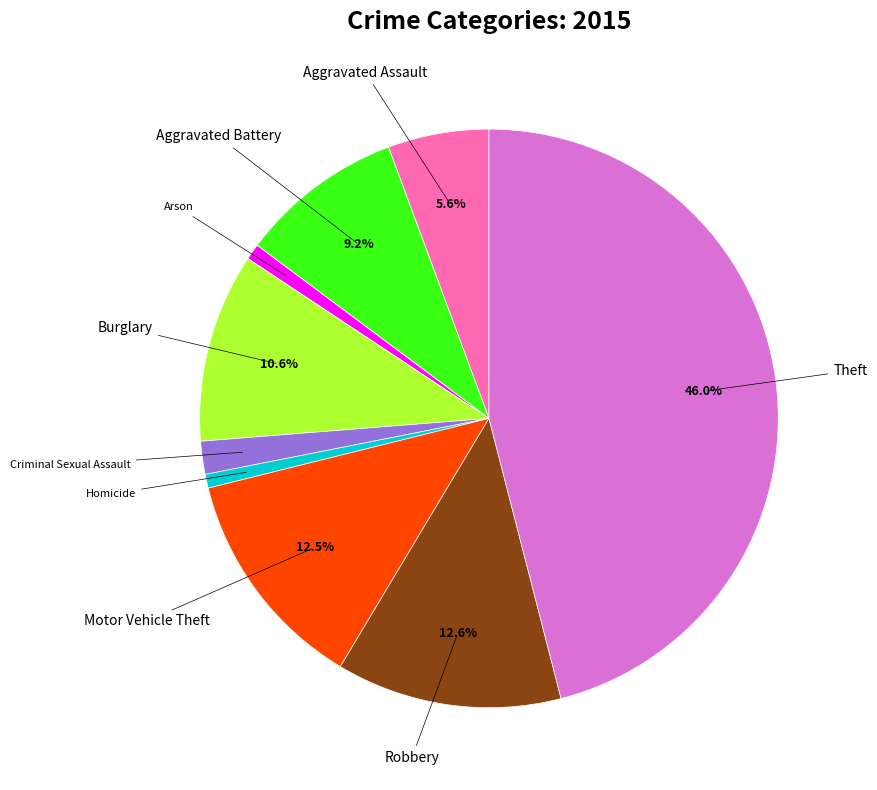

True or false: Criminal Sexual Assault accounts for 8% of the total.

False